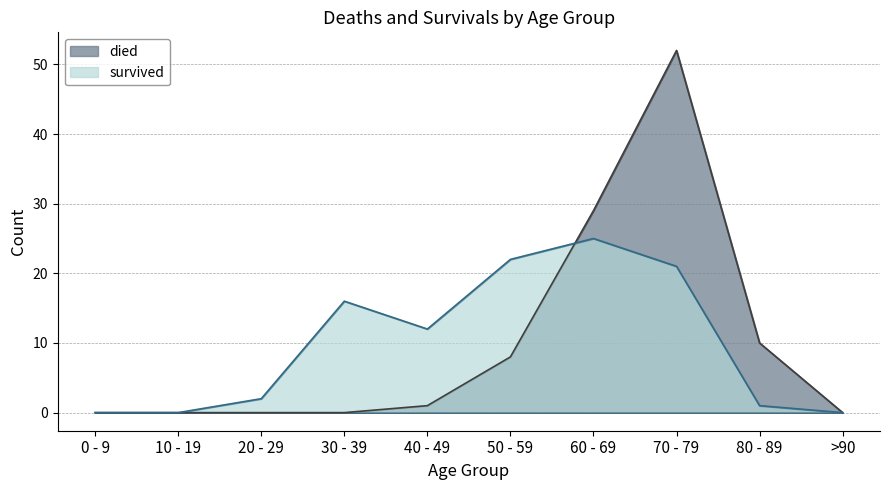

Which series changed the most between 0 - 9 and 20 - 29?

survived